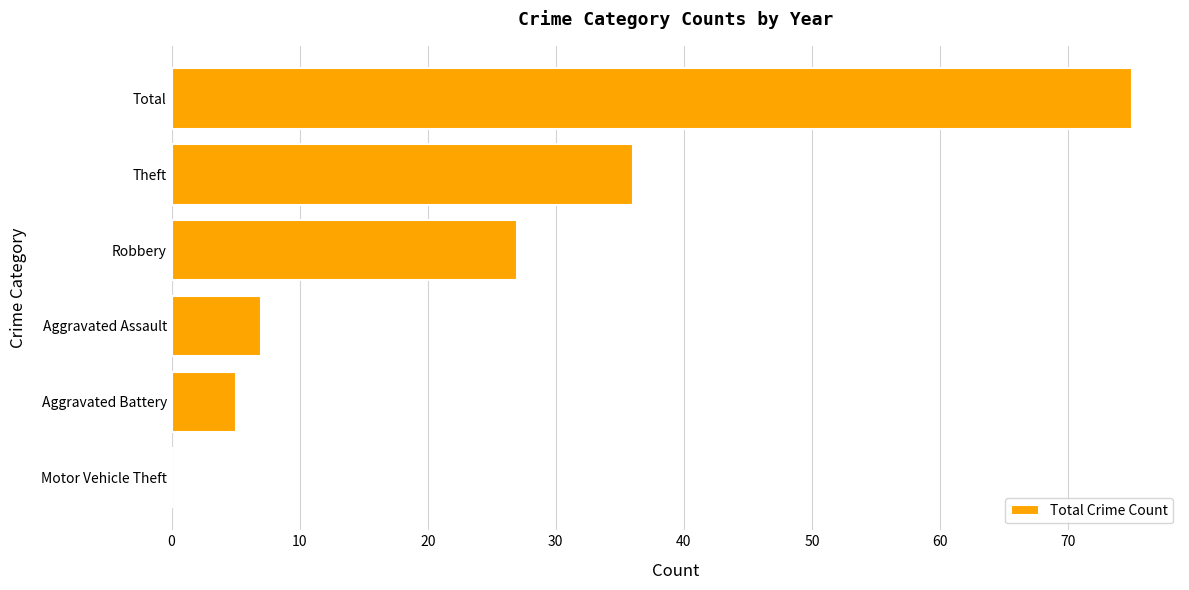

At which label is the value closest to 37?

Theft